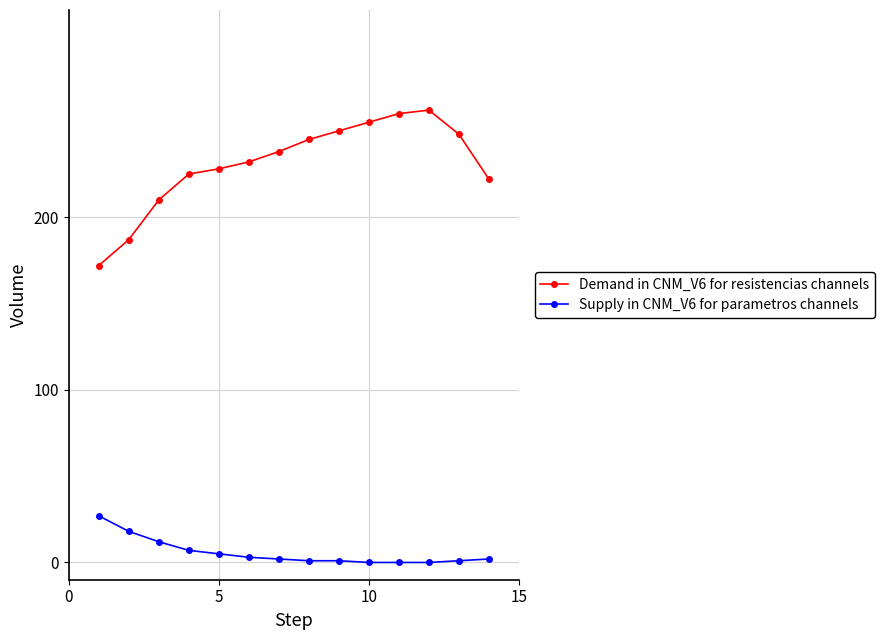

How many categories are shown in the chart?

14